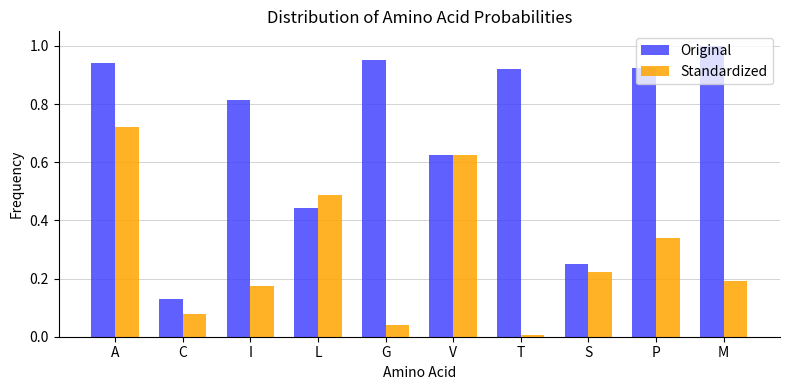

True or false: Standardized has a value of 0.4 at S.

False